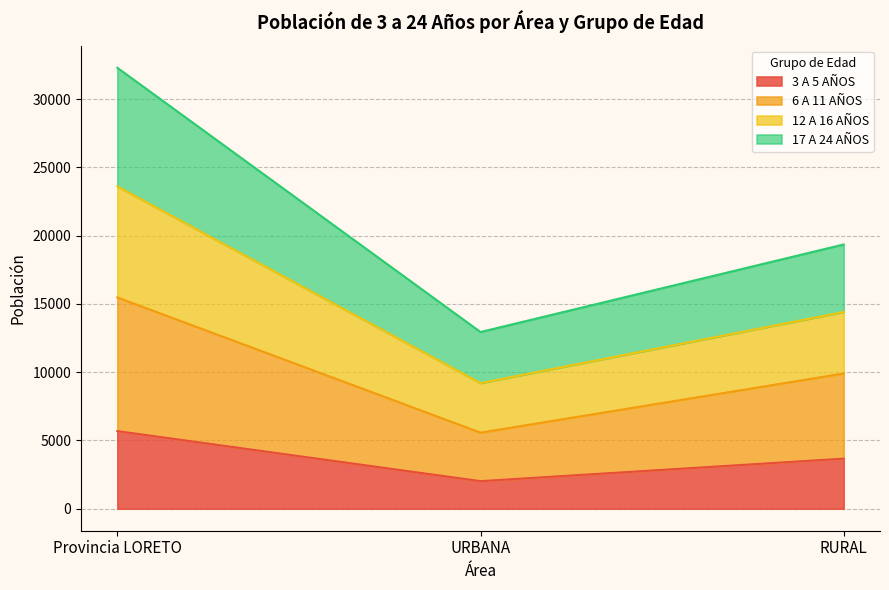

Reading left to right, what are the values for 3 A 5 AÑOS?

Provincia LORETO=5683	URBANA=2017	RURAL=3666